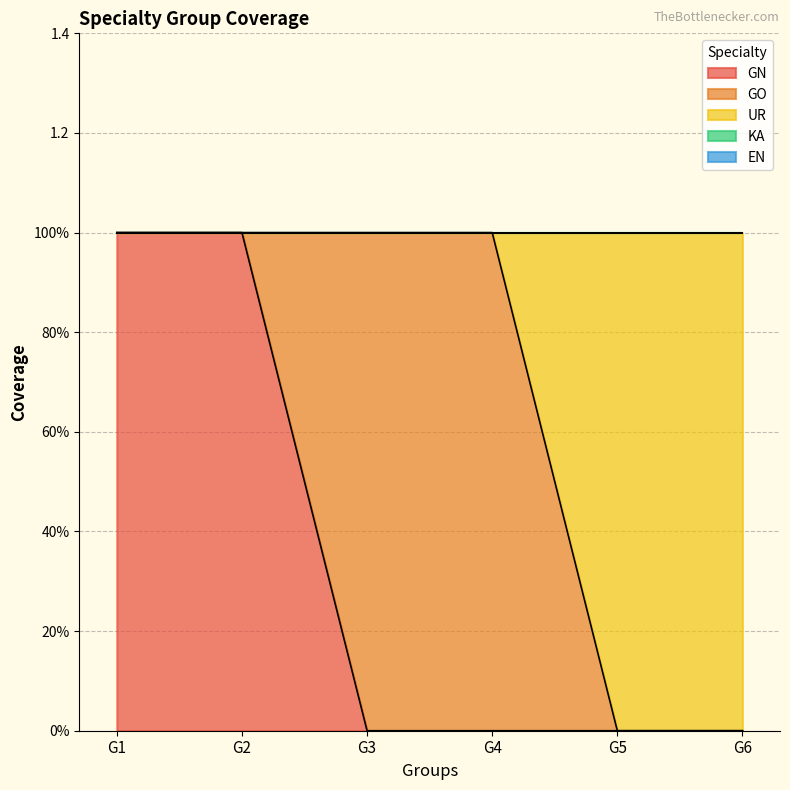

Which has a higher value, G2 or G1?

G2